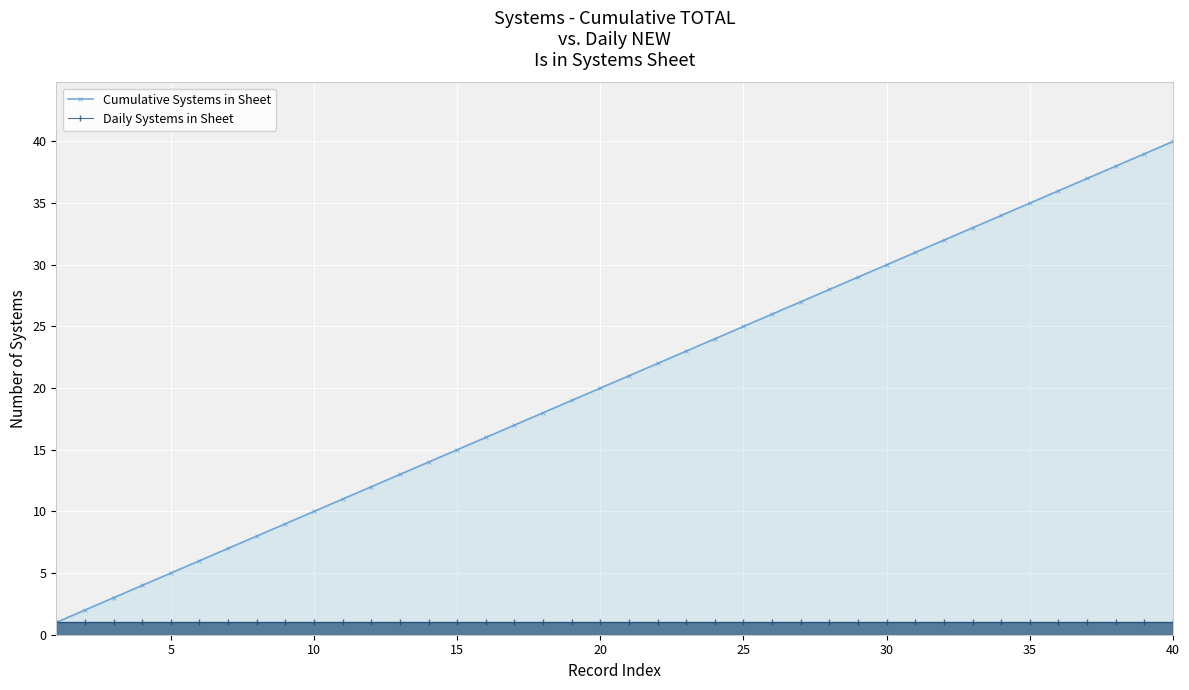

Reading left to right, what are all the values shown in this chart?

Cumulative Systems in Sheet: 1	2	3	4	5	6	7	8	9	10	11	12	13	14	15	16	17	18	19	20	21	22	23	24	25	26	27	28	29	30	31	32	33	34	35	36	37	38	39	40
Daily Systems in Sheet: 1	1	1	1	1	1	1	1	1	1	1	1	1	1	1	1	1	1	1	1	1	1	1	1	1	1	1	1	1	1	1	1	1	1	1	1	1	1	1	1